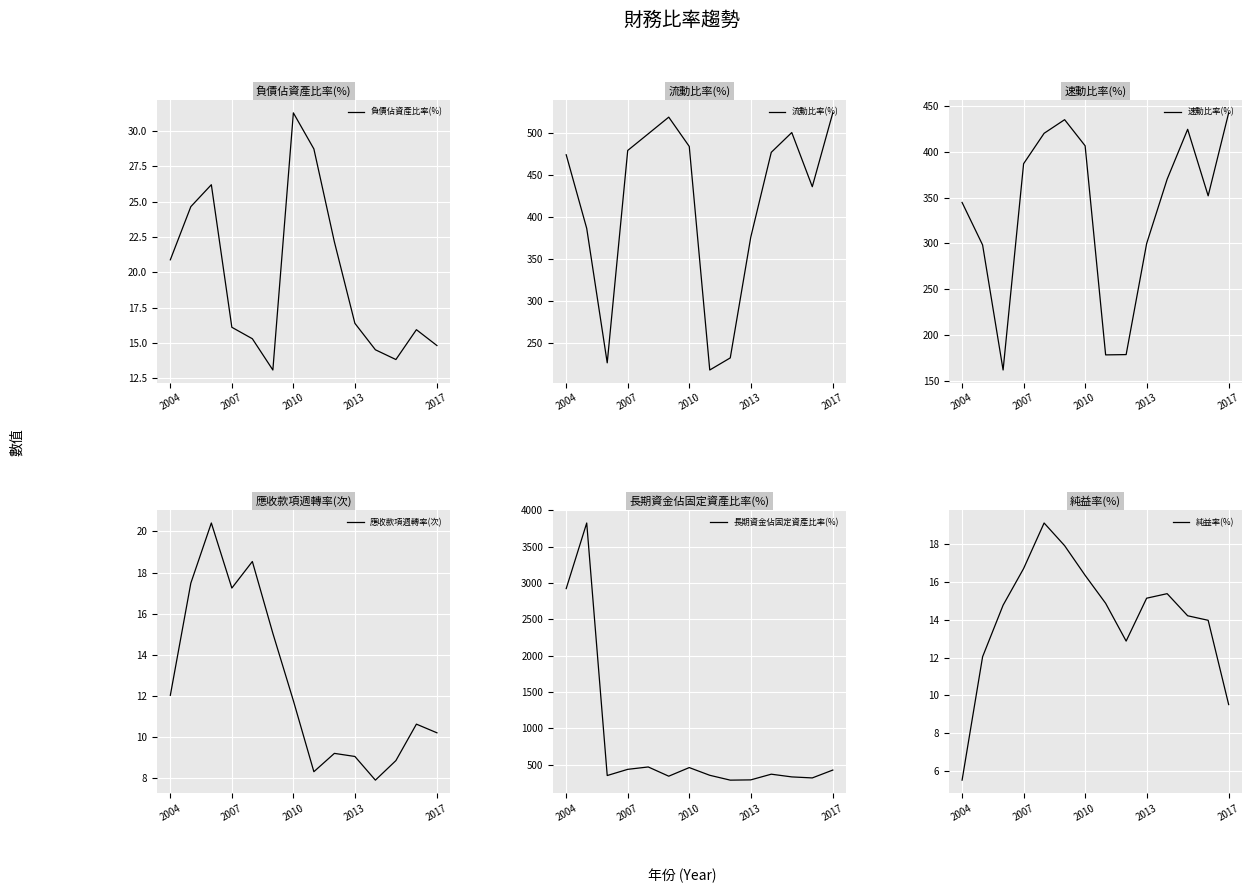

What is the average value of the 負債佔資產比率(%) series?

19.6